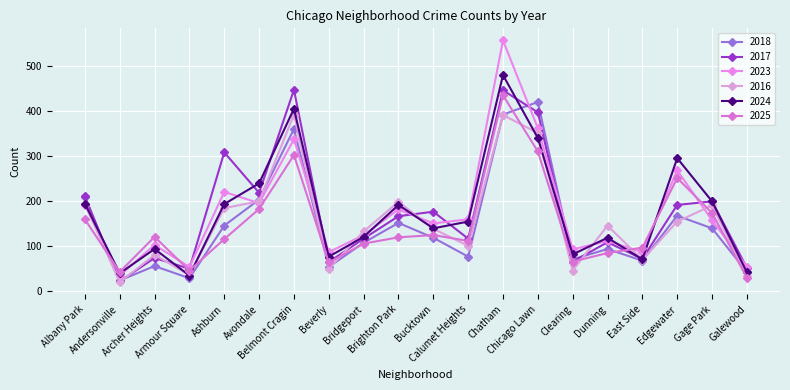

The 2023 series shows 278 at Brighton Park. True or false?

False